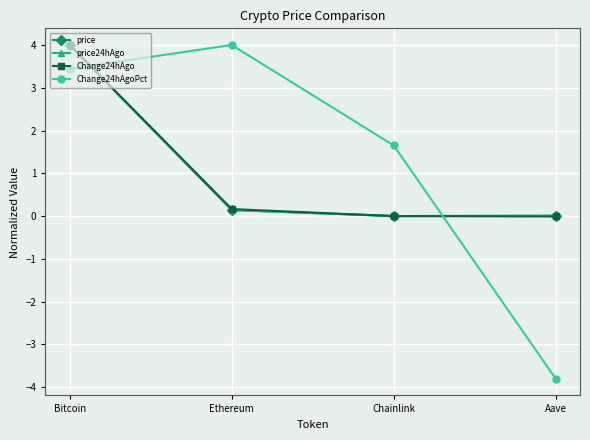

True or false: price24hAgo has more than 2 interior local peaks.

False